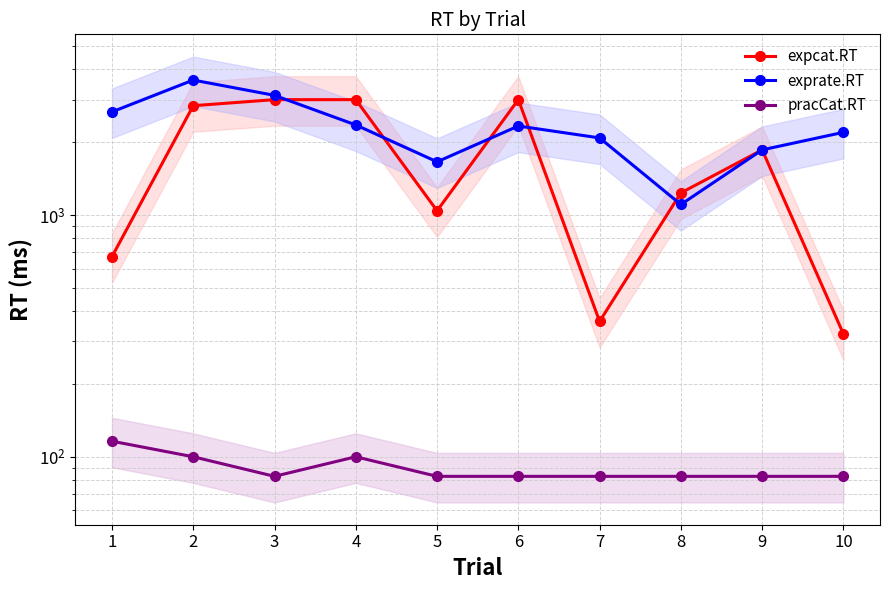

Which has a higher value, 2 or 8?

2